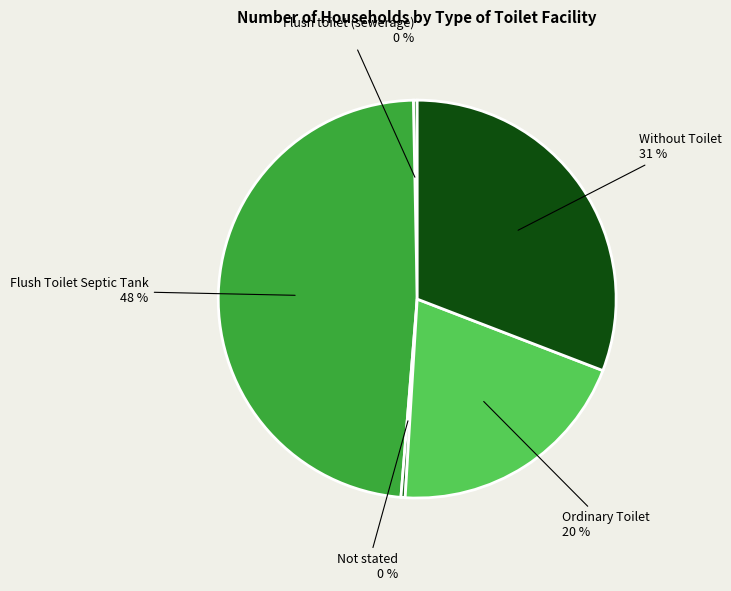

How many slices are in this pie chart?

5